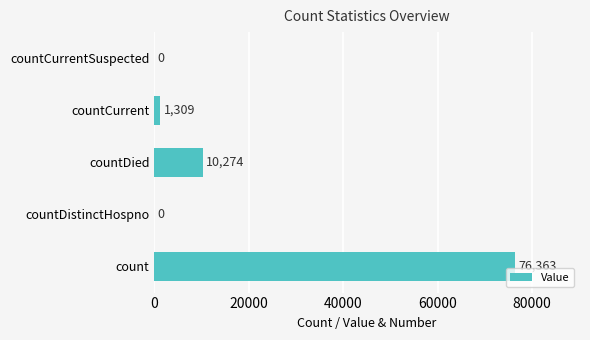

True or false: the data shows 10274 at countDied.

True